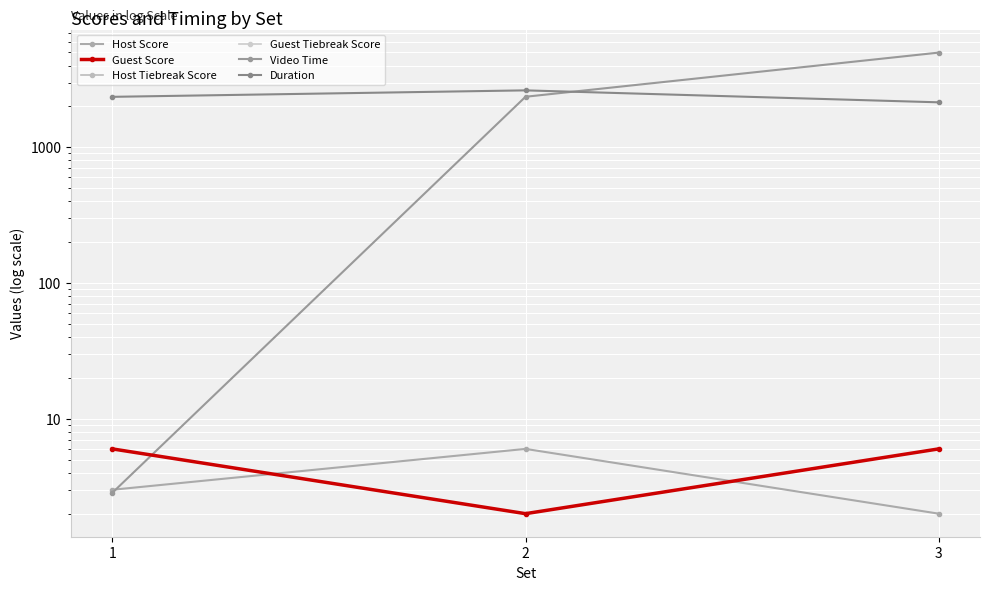

At which category does the chart reach its minimum across all series?

1